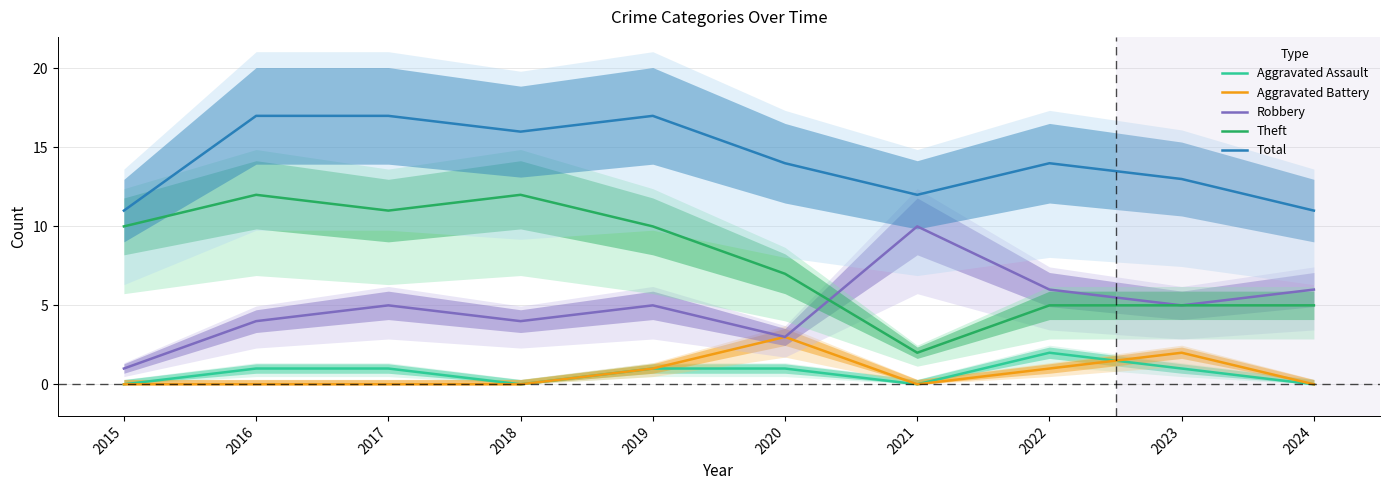

How many lines are shown in the chart?

5